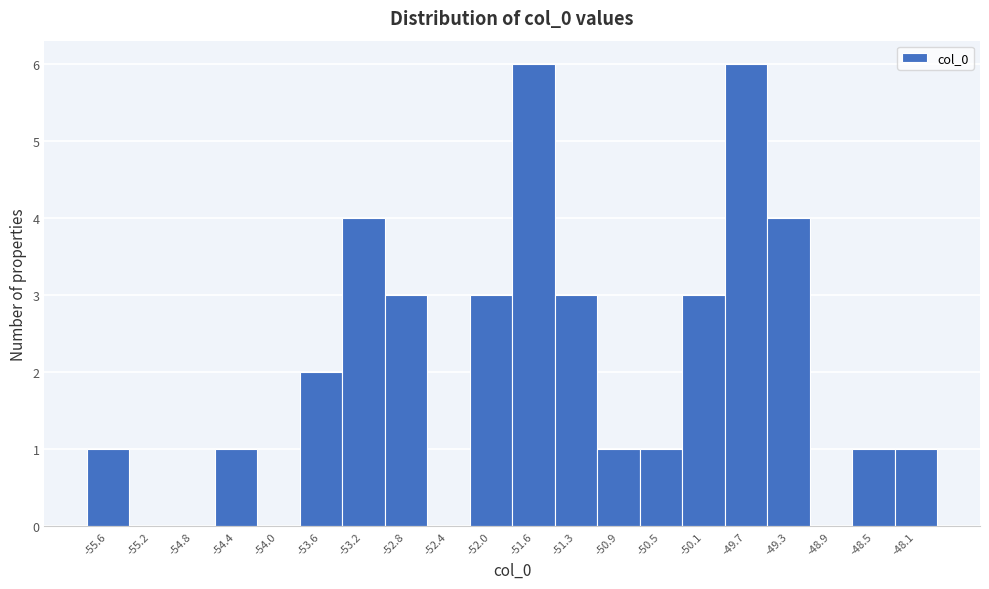

Reading left to right, list all the values displayed in this chart.

-55.6=1	-55.2=0	-54.8=0	-54.4=1	-54.0=0	-53.6=2	-53.2=4	-52.8=3	-52.4=0	-52.0=3	-51.6=6	-51.3=3	-50.9=1	-50.5=1	-50.1=3	-49.7=6	-49.3=4	-48.9=0	-48.5=1	-48.1=1